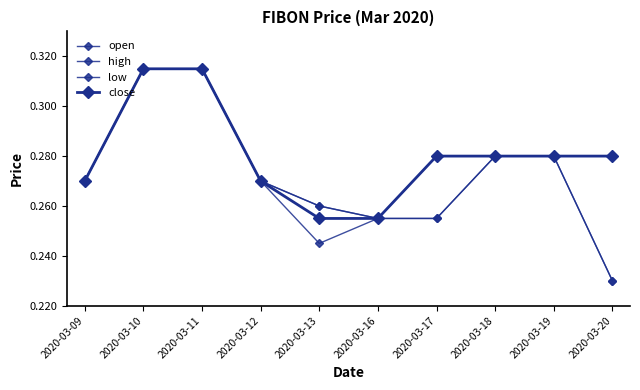

How many lines are shown in the chart?

4